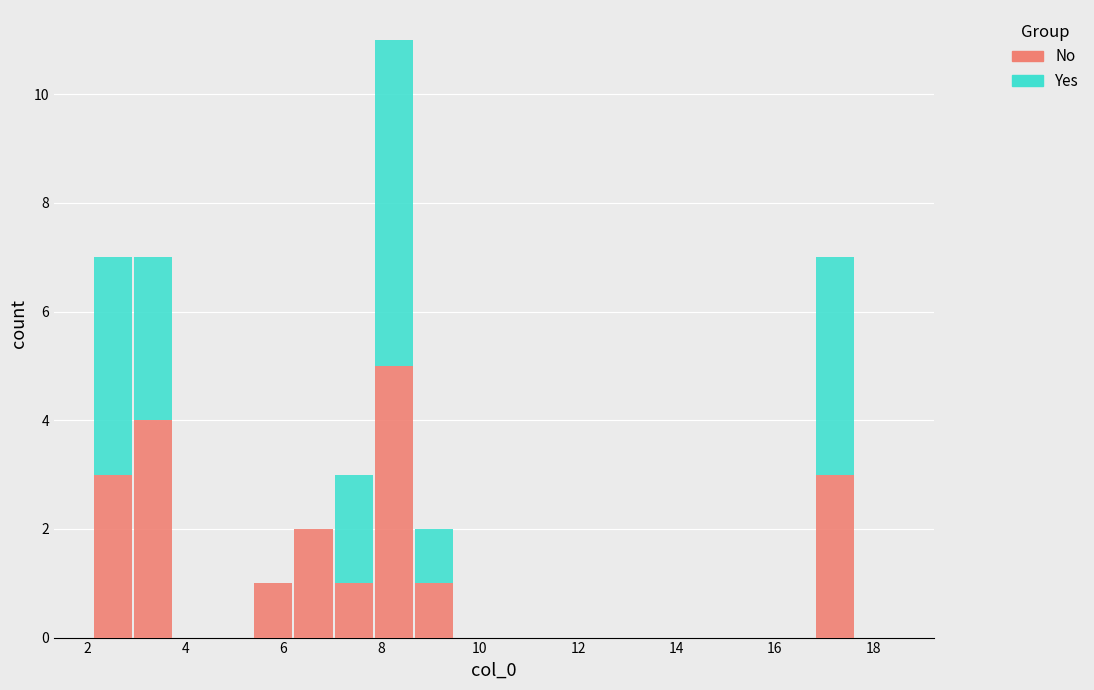

Reading left to right, list every stacked bar in this chart as the range it spans on the x-axis followed by its total height. Neither the bar edges nor the heights are printed on the chart, so give them approximately, as read against the axes.

2.2 to 3.0: 7
3.0 to 3.8: 7
3.8 to 4.6: 0
4.6 to 5.4: 0
5.4 to 6.2: 1
6.2 to 7.0: 2
7.0 to 7.8: 3
7.8 to 8.6: 11
8.6 to 9.4: 2
9.4 to 10.2: 0
10.2 to 11.2: 0
11.2 to 12.0: 0
12.0 to 12.8: 0
12.8 to 13.6: 0
13.6 to 14.4: 0
14.4 to 15.2: 0
15.2 to 16.0: 0
16.0 to 16.8: 0
16.8 to 17.6: 7
17.6 to 18.4: 0